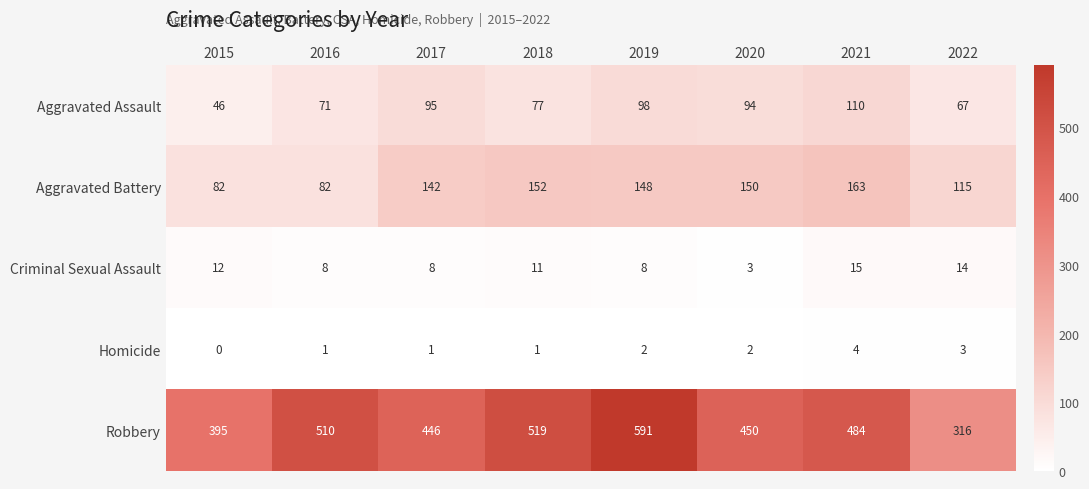

At which label does Aggravated Battery first exceed 148?

2018